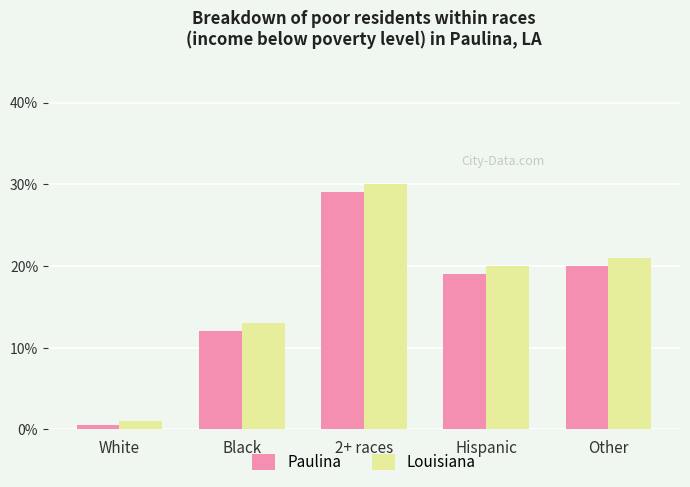

How many values in the Paulina series are below 19?

2